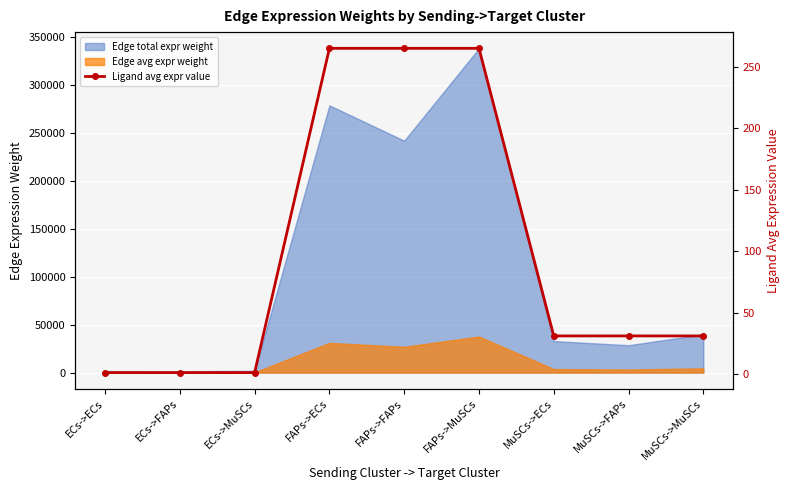

What is the average value?

99.2